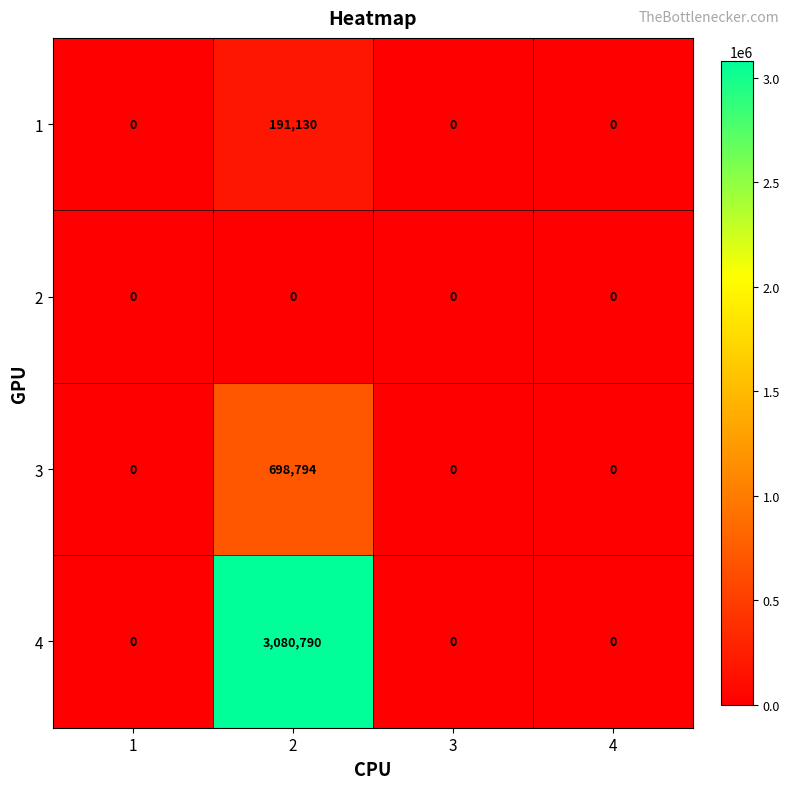

Is it true that 2 equals 0 at 4?

True